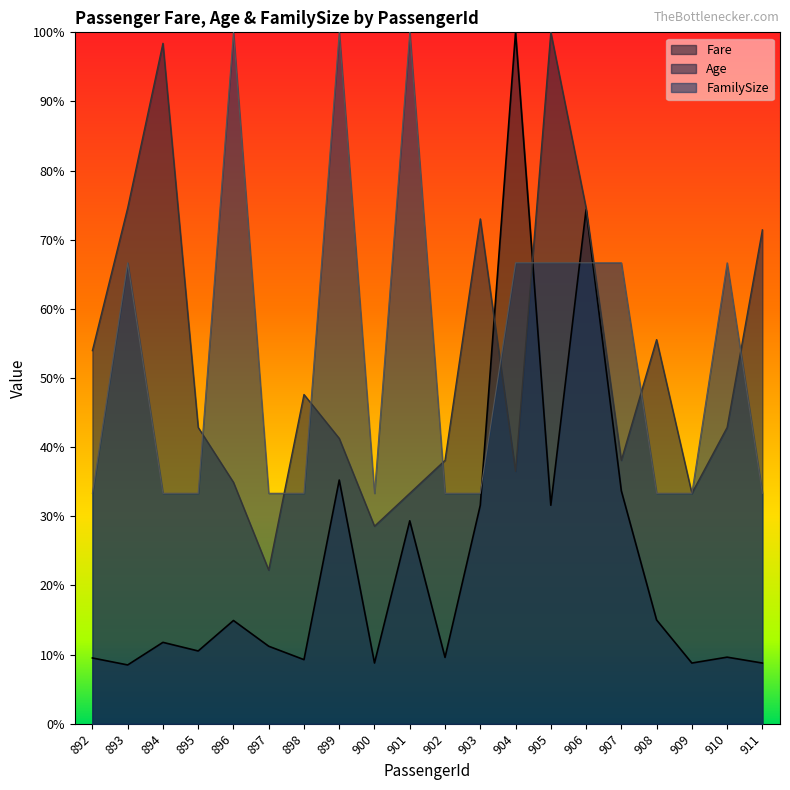

How many data points in Age are less than 42?

9